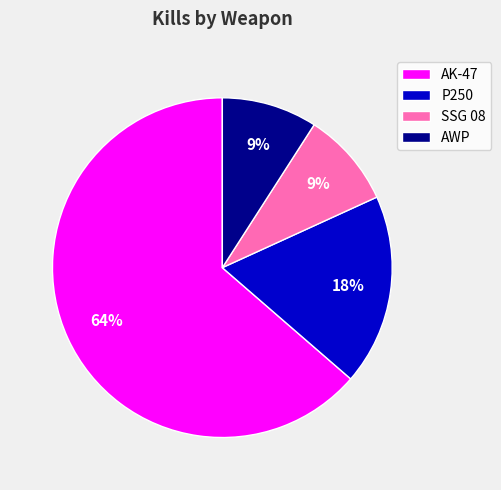

Does any single category account for the majority?

Yes